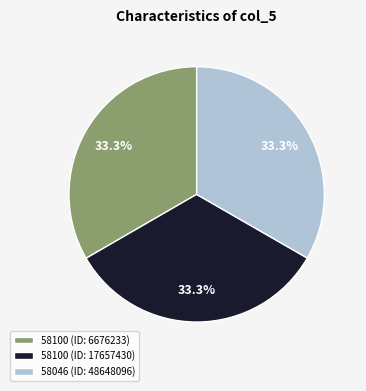

What is the total percentage of 58100 (ID: 17657430) and 58100 (ID: 6676233)?

66.7%